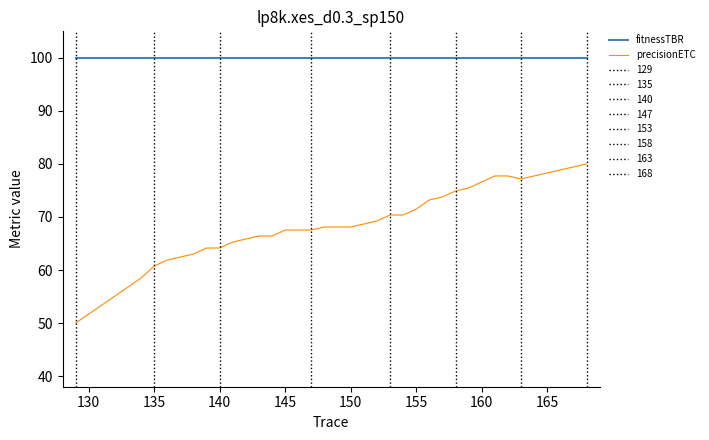

True or false: fitnessTBR and precisionETC intersect in this chart.

False